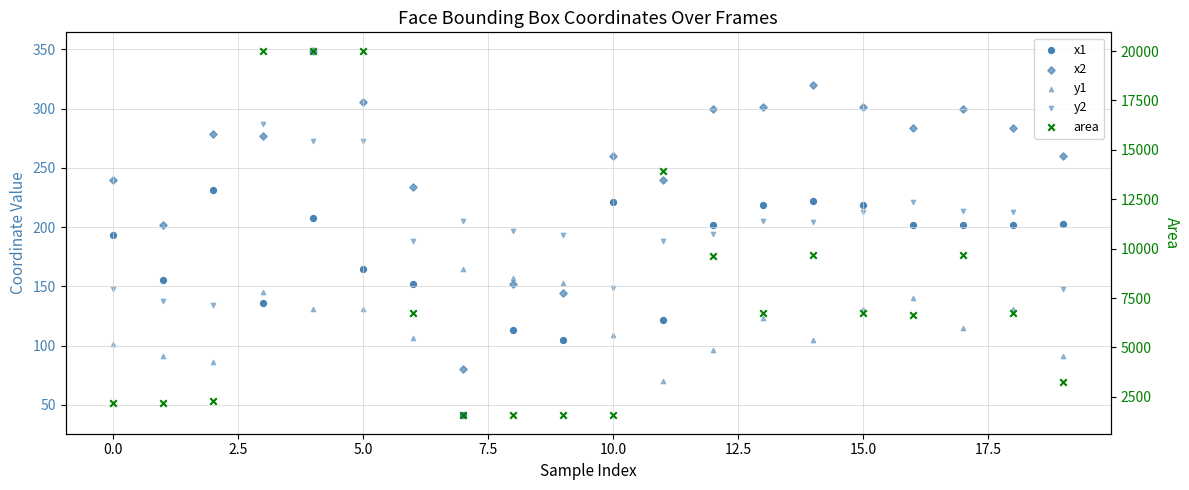

Which series reaches the minimum Y coordinate?

x1